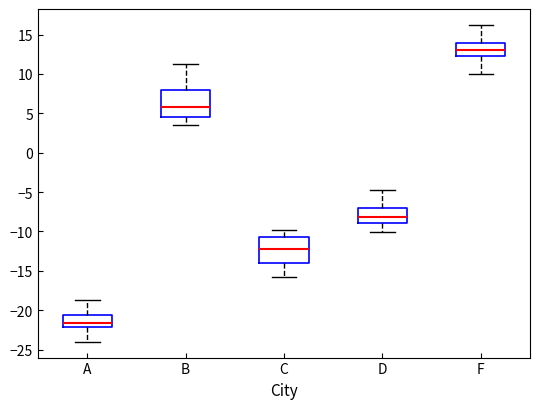

Reading left to right, transcribe this box plot: for each box, give where its median line is, the range the box spans, and where its two whiskers end, as read against the y-axis. The values are not printed on the chart, so give them approximately, as read against the axis.

A: median -21.5, box -22.0 to -20.5, whiskers -24.0 to -19.0
B: median 6.0, box 4.5 to 8.0, whiskers 3.5 to 11.0
C: median -12.0, box -14.0 to -10.5, whiskers -16.0 to -10.0
D: median -8.0, box -9.0 to -7.0, whiskers -10.0 to -5.0
F: median 13.0, box 12.5 to 14.0, whiskers 10.0 to 16.0